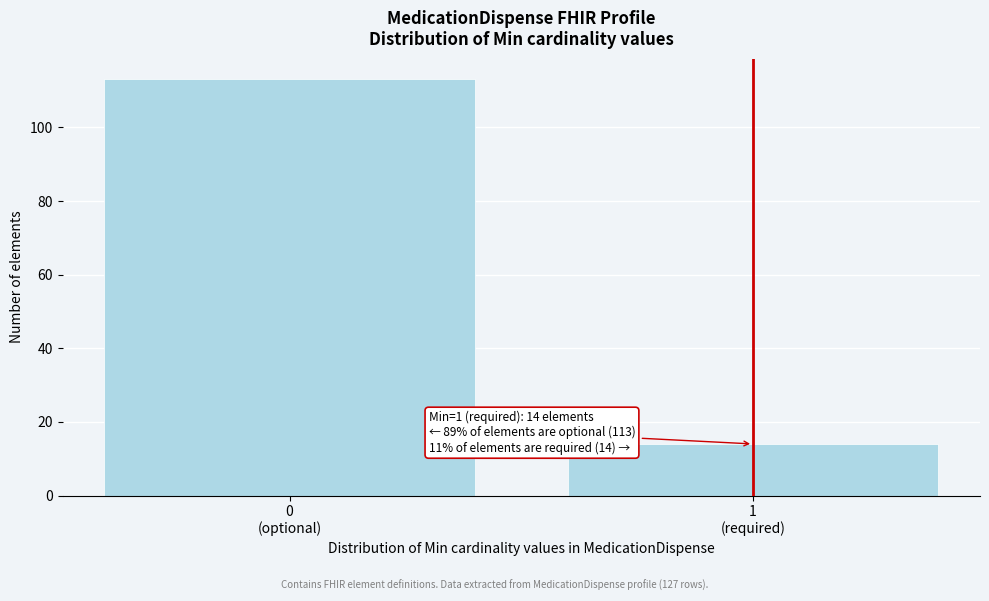

Reading right to left, what are all the values shown in this chart?

14	113